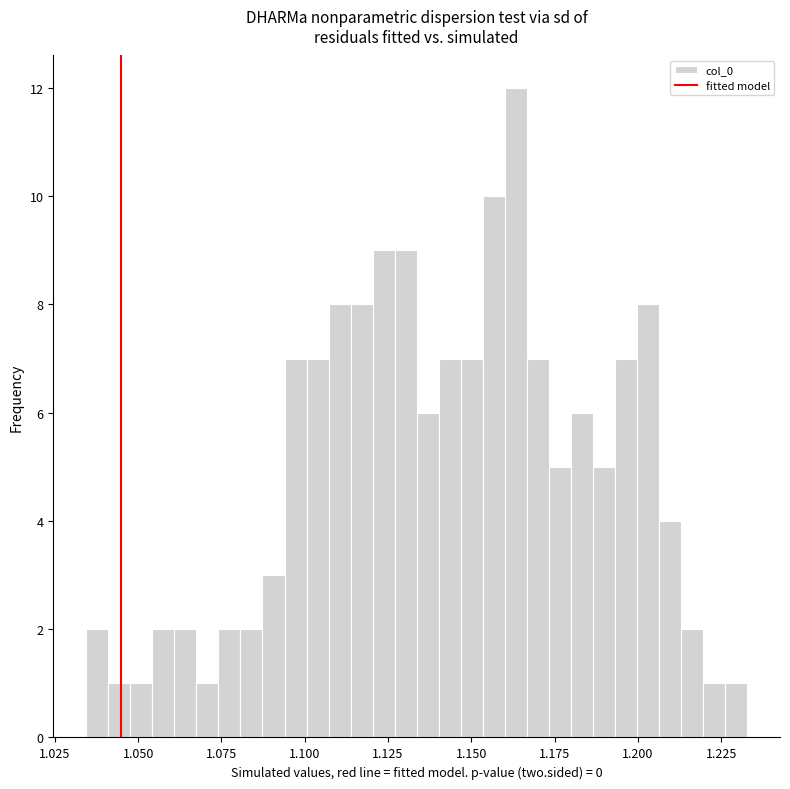

Read against the x-axis, roughly where is the centre of the tallest bar?

1.165